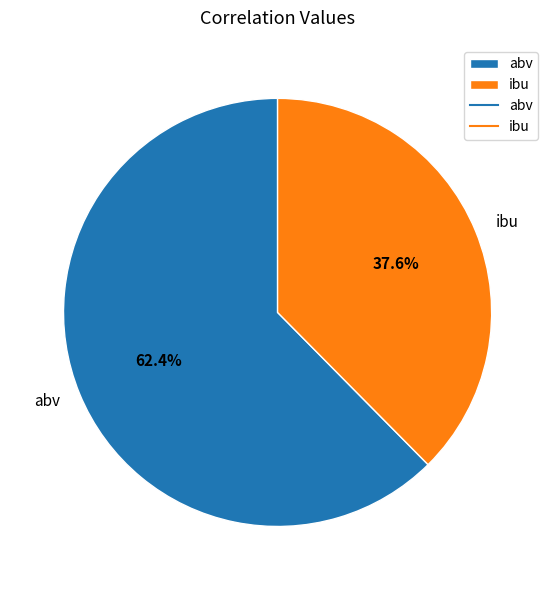

Approximately how many times larger is the value at ibu compared to abv?

0.6